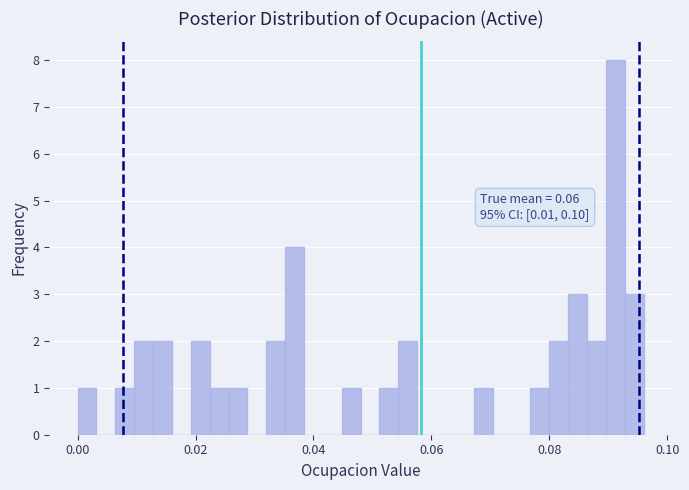

Read against the x-axis, roughly where is the centre of the tallest bar?

0.092